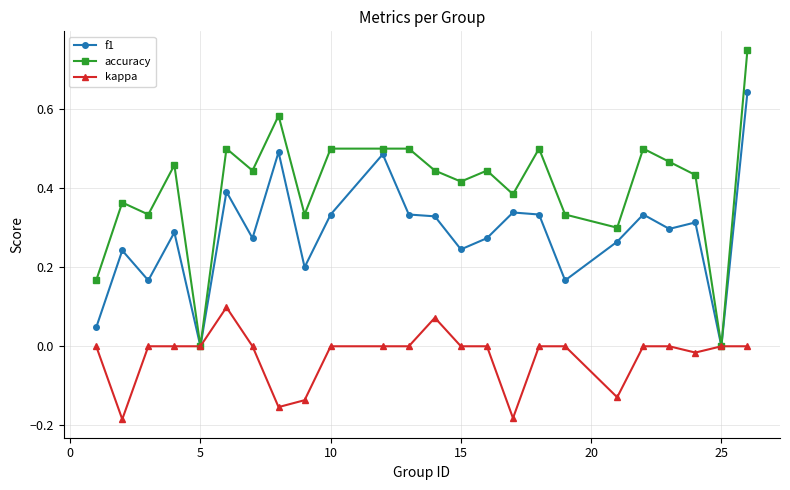

Which series has the largest range (max minus min)?

accuracy